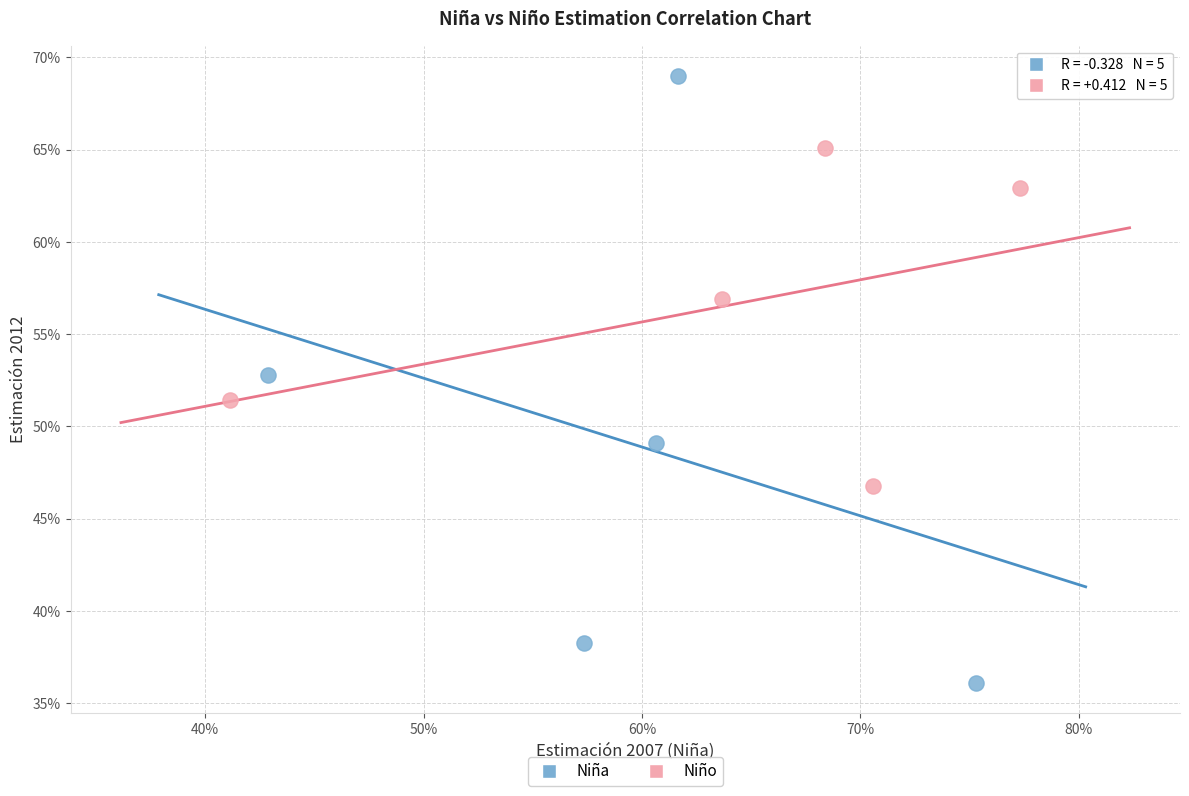

What are all the series names shown in the legend?

Niña, Niño